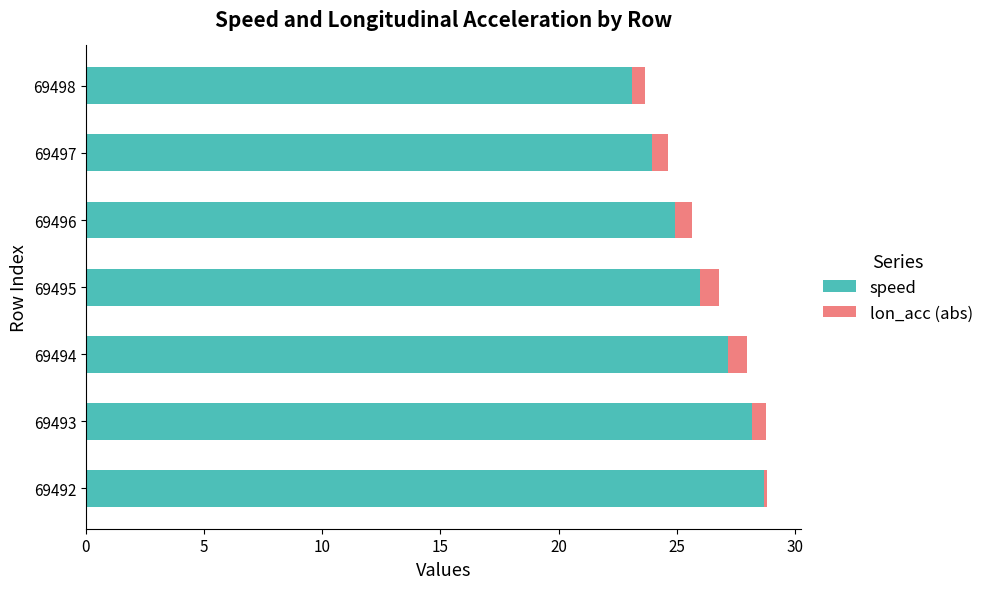

What is the minimum value for speed?

23.1